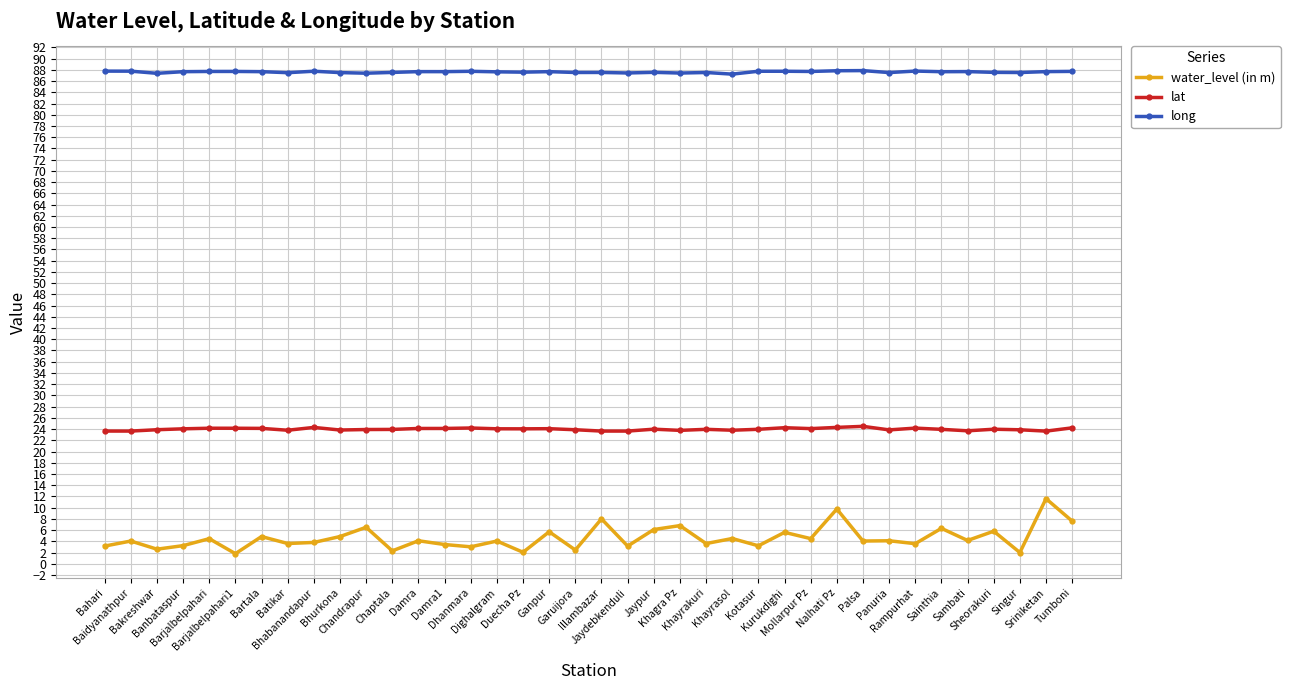

What is the minimum value for lat?

23.6